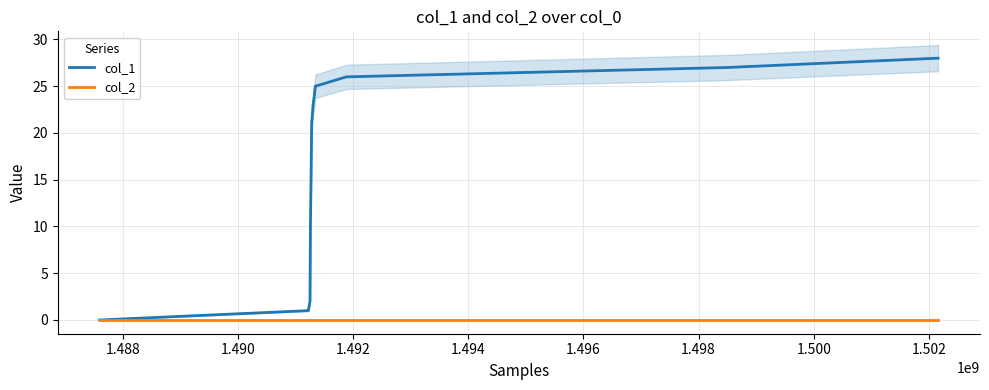

True or false: col_2 and col_1 cross at least once.

False